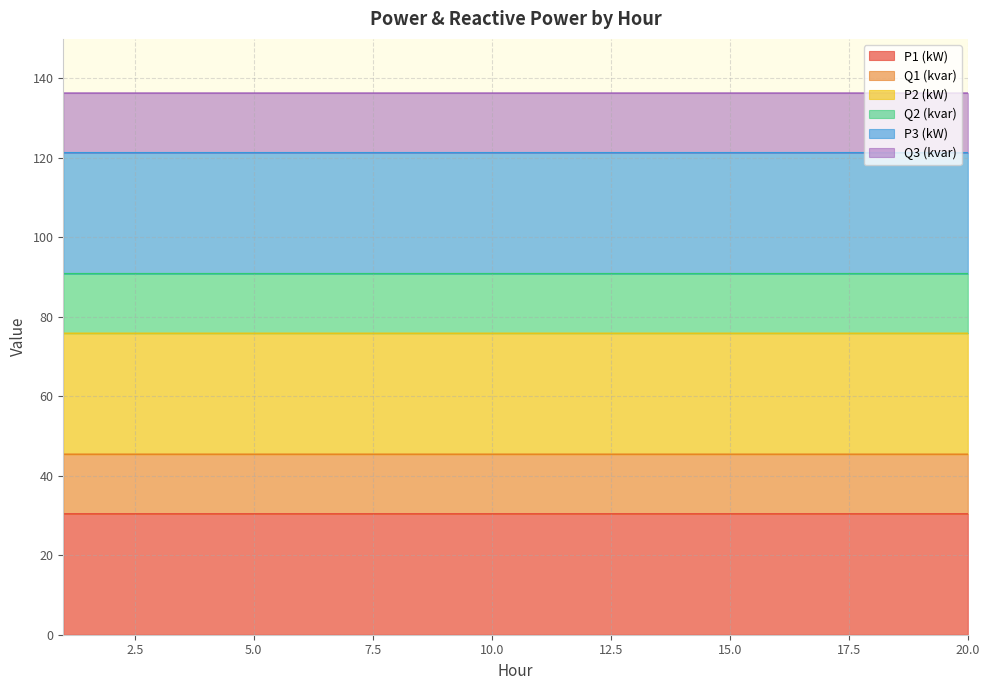

What is the minimum value for P1 (kW)?

30.4